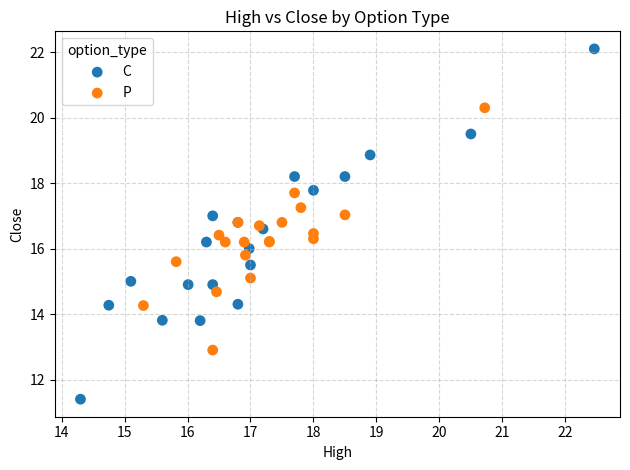

Which series contains the lowest Y value?

C